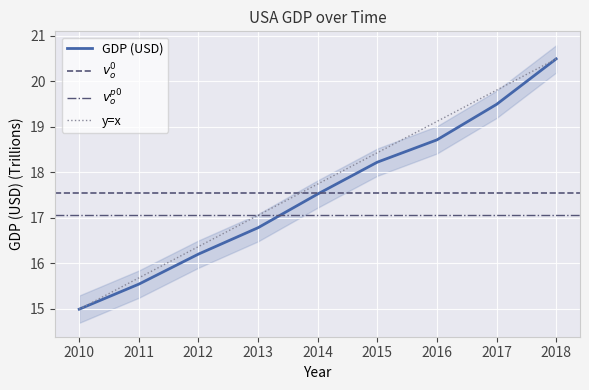

Reading left to right, extract all data points from this chart.

15.0	15.5	16.2	16.8	17.5	18.2	18.7	19.5	20.5